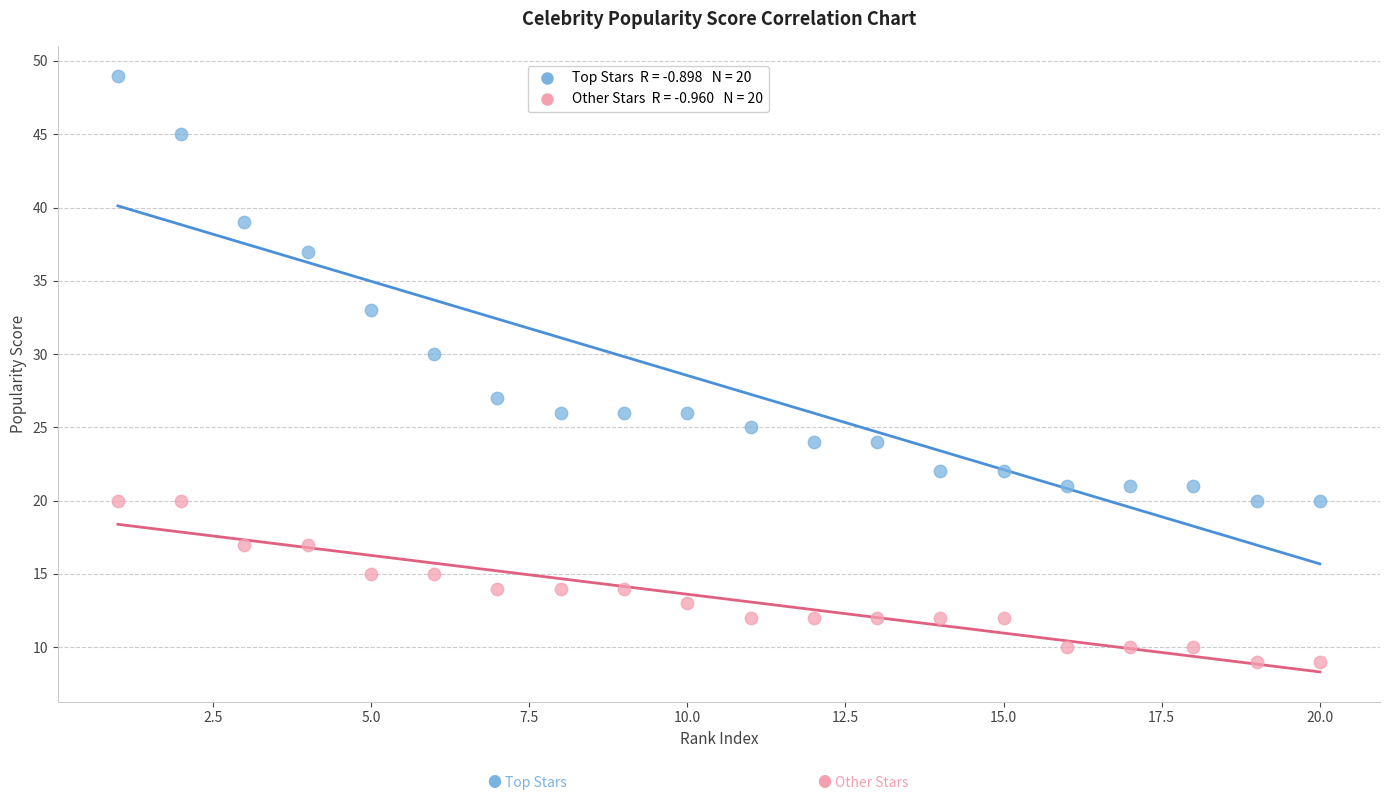

Across all data points, what is the range of X values (max minus min)?

19